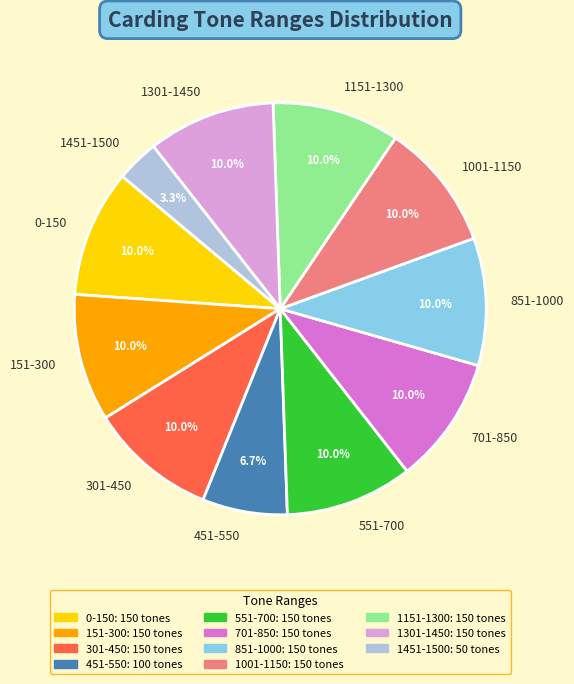

Does any single category account for the majority?

No